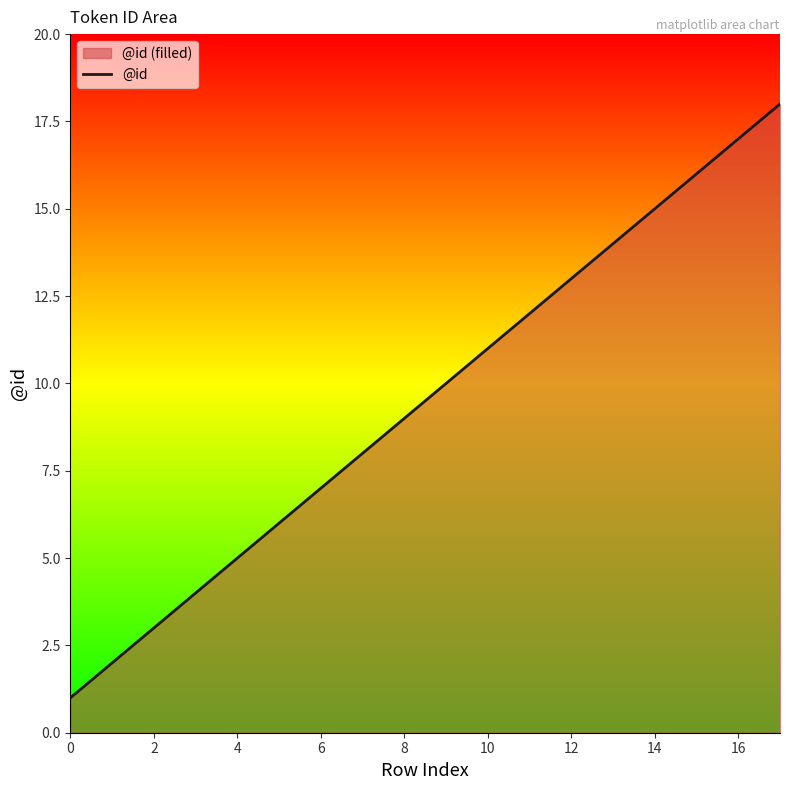

The value at 12 is 13. True or false?

True